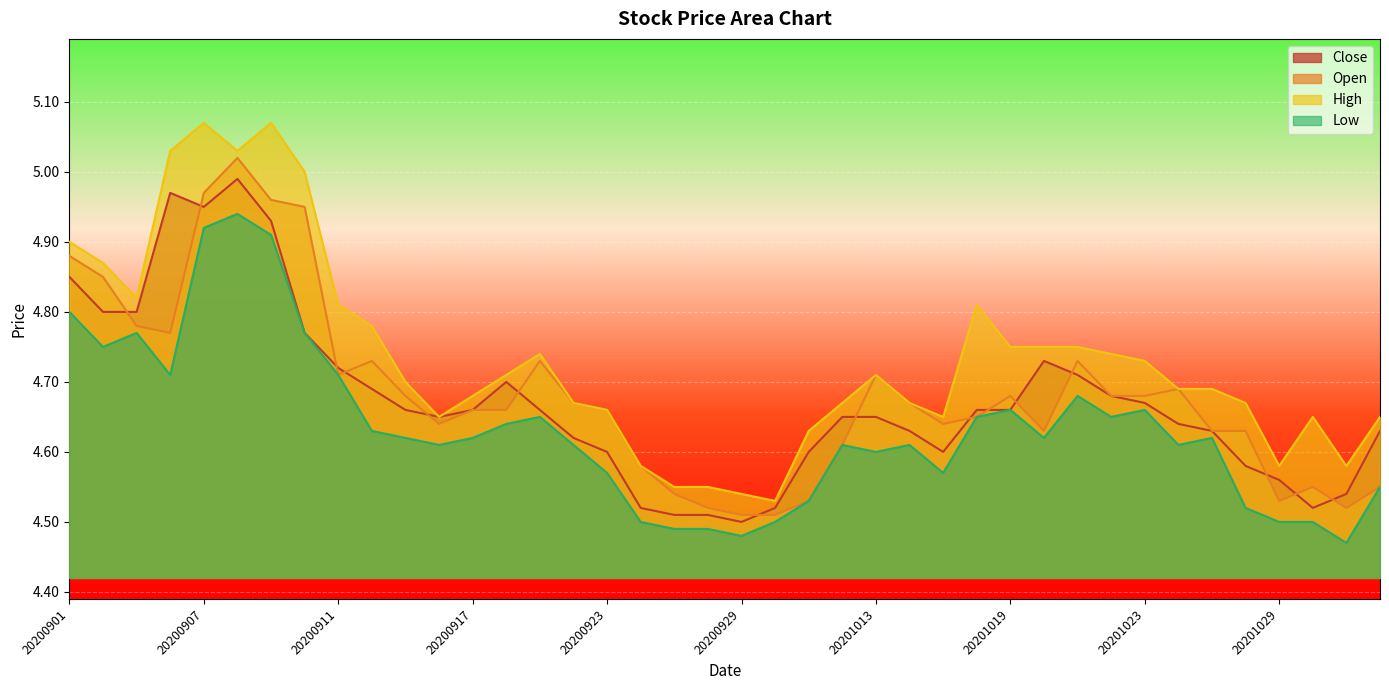

What is the maximum value shown in the chart?

5.1